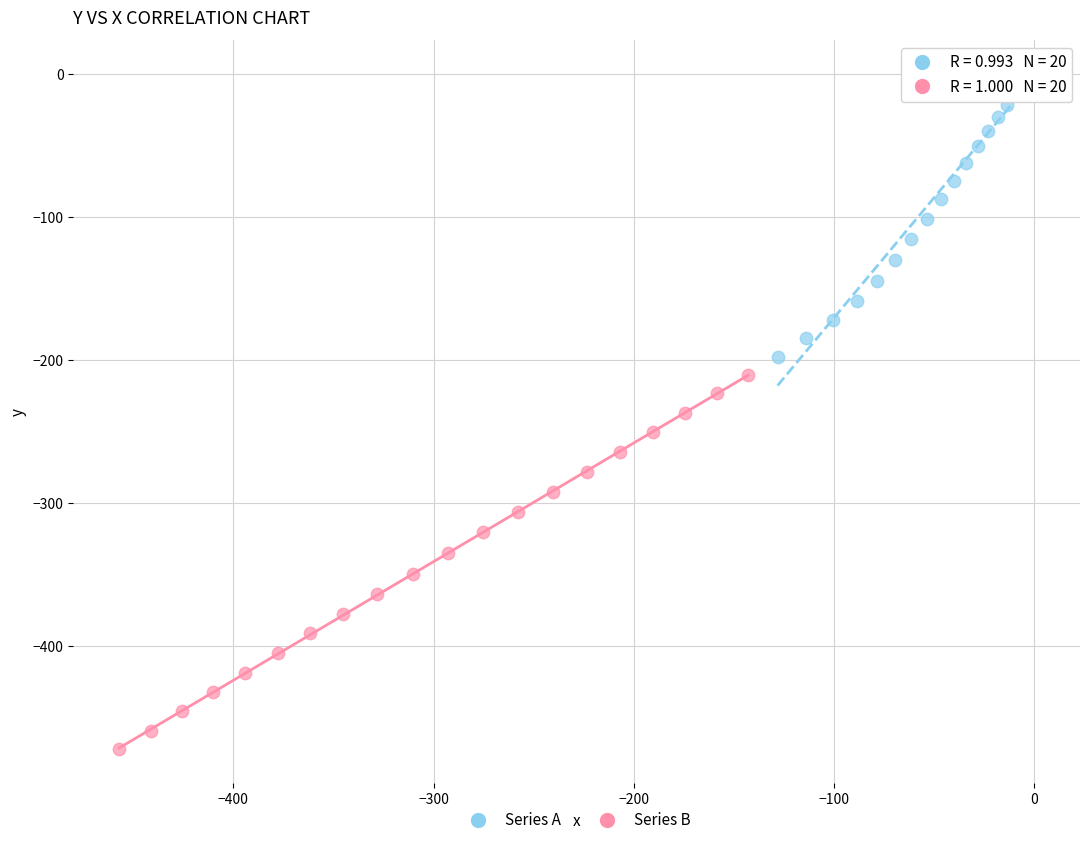

Which series has the widest spread of Y values?

Series B